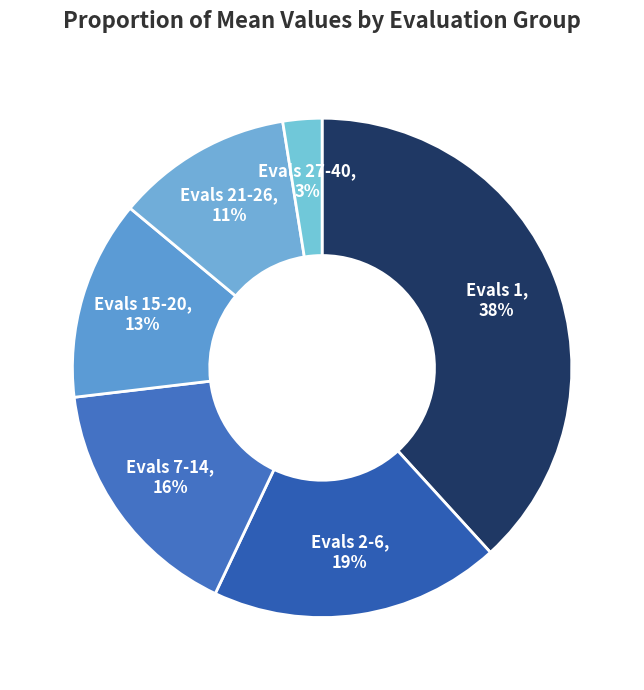

Which has a higher value, Evals 2-6, 19% or Evals 7-14, 16%?

Evals 2-6, 19%